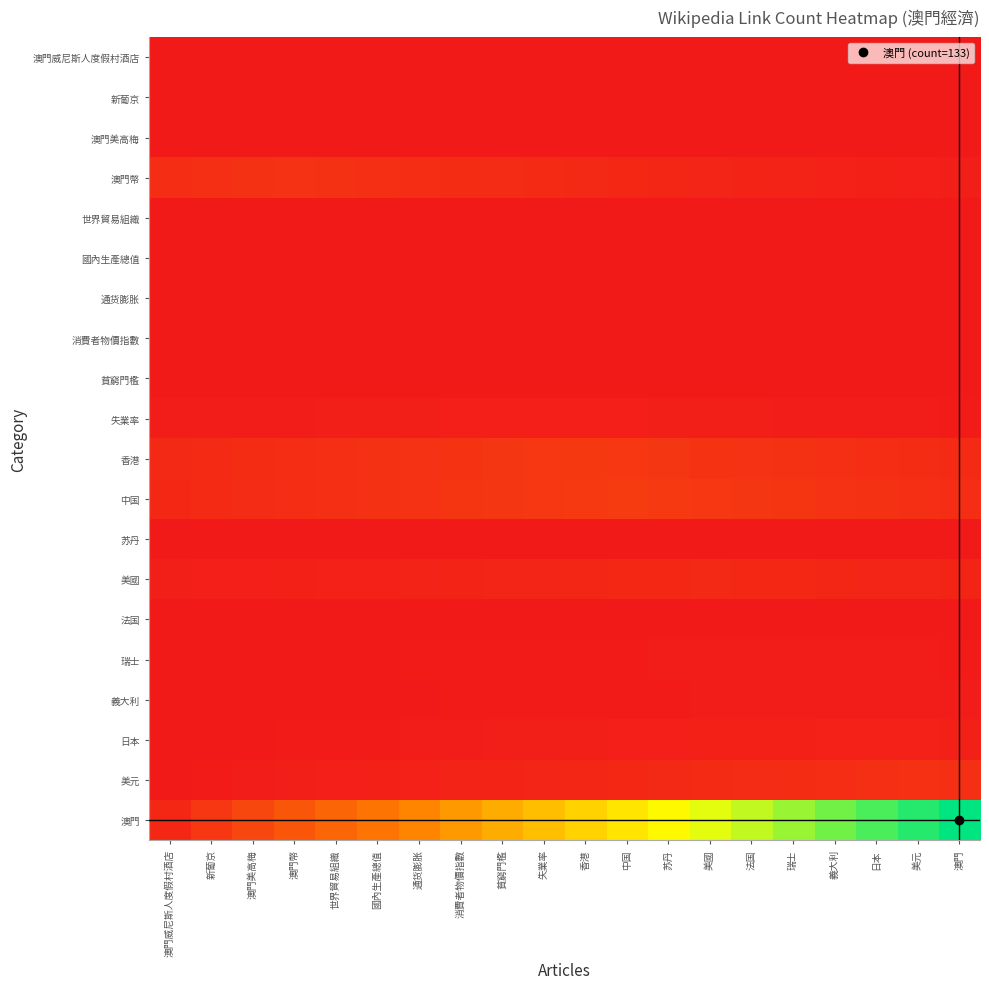

What is the total value across all series at 世界貿易組織?

83.6